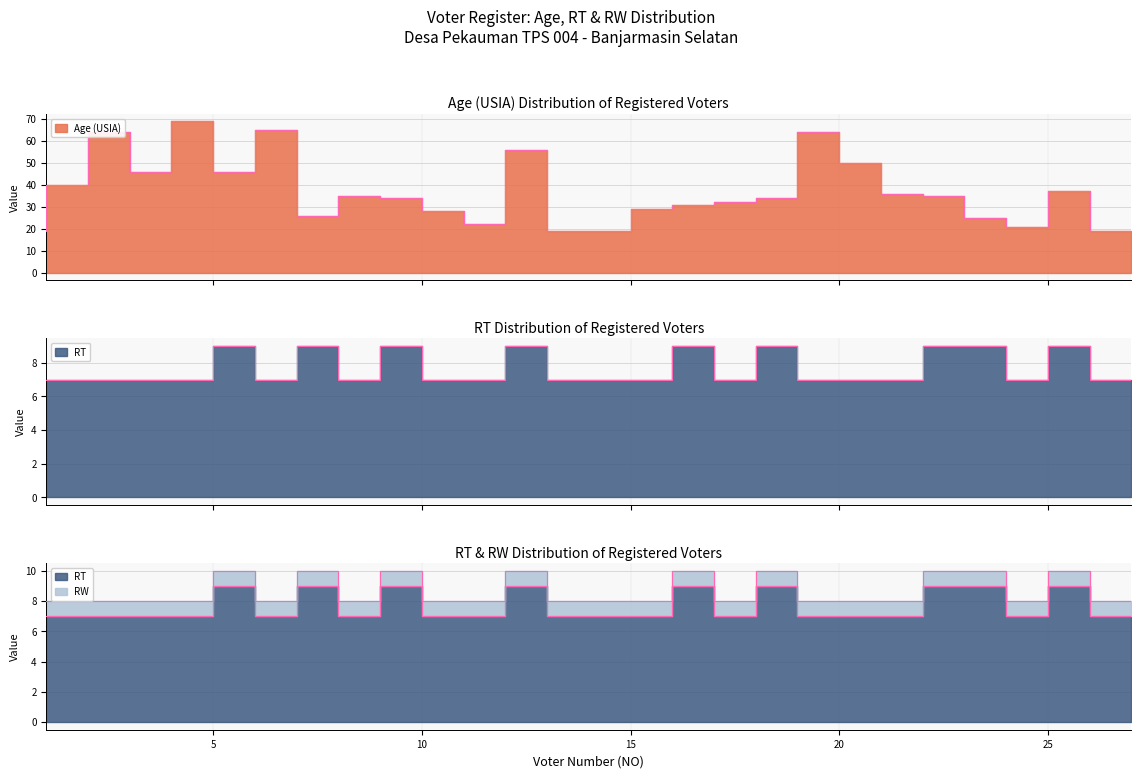

What is the maximum value for RT?

9